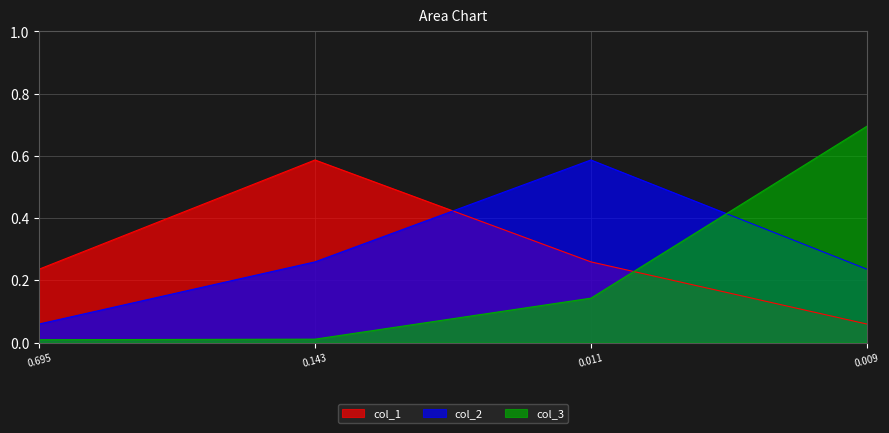

True or false: col_3 and col_2 intersect in this chart.

True